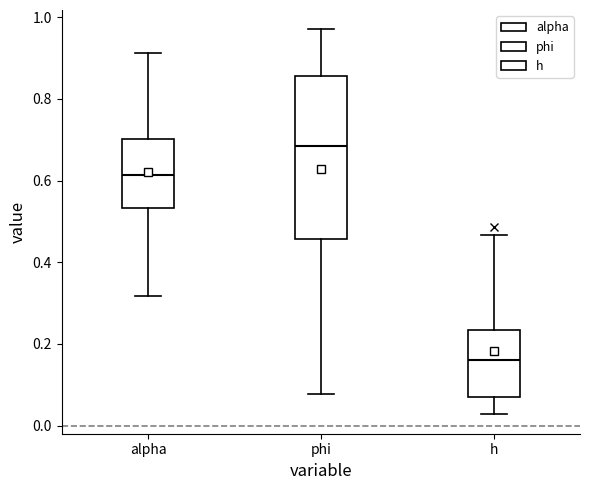

Reading left to right, read every box against the y-axis: the position of its median line, the range the box covers, and the ends of its whiskers. The values are not printed on the chart, so give them approximately, as read against the axis.

alpha: median 0.62, box 0.54 to 0.70, whiskers 0.32 to 0.92
phi: median 0.68, box 0.46 to 0.86, whiskers 0.08 to 0.98
h: median 0.16, box 0.06 to 0.24, whiskers 0.02 to 0.46